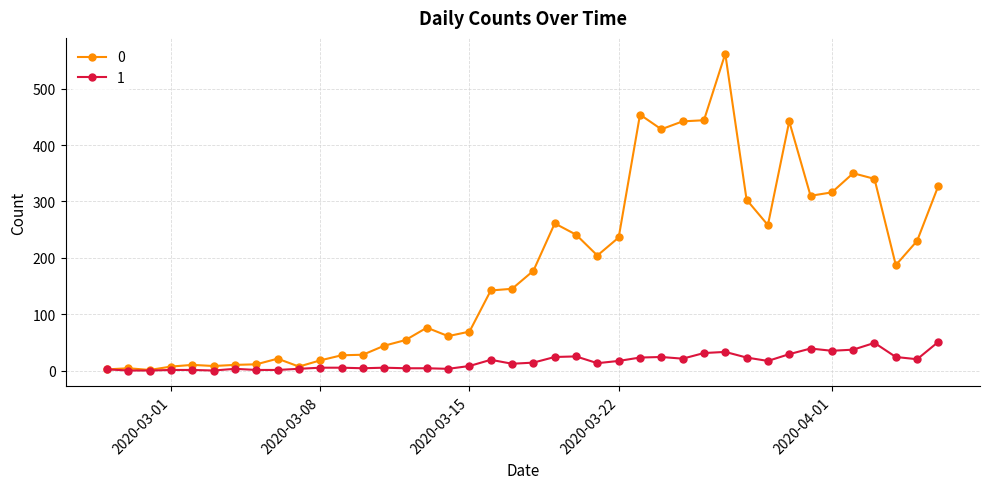

List the series in order of their overall mean, highest first.

0, 1